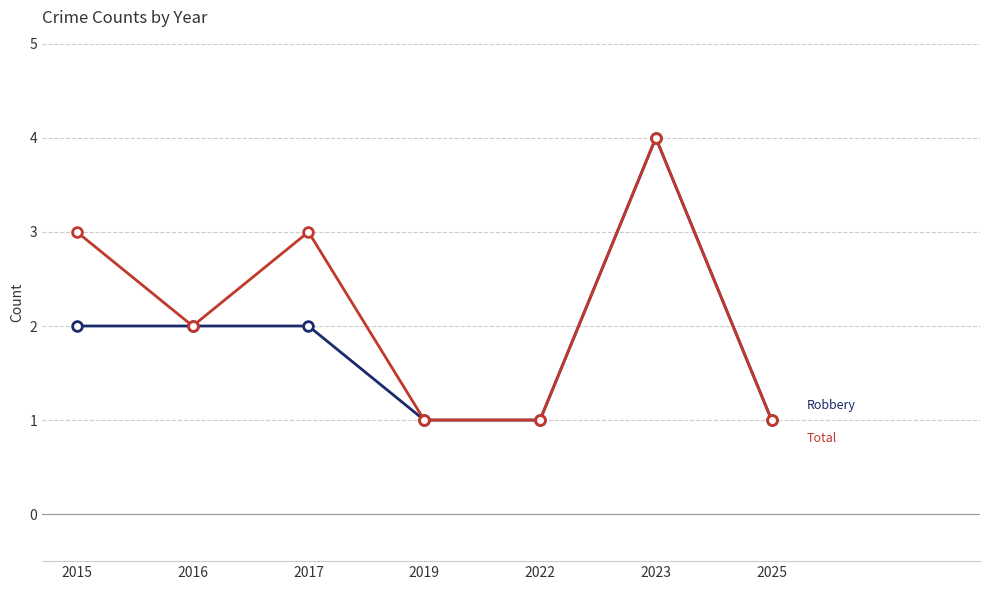

What is the maximum value shown in the chart?

4